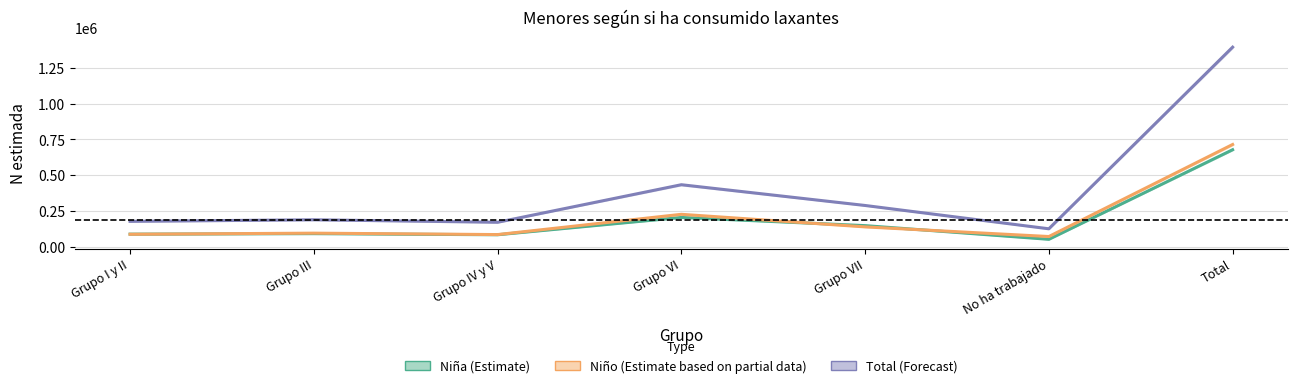

Reading left to right, extract all data points from this chart.

Niña (Estimate): Grupo I y II=89933	Grupo III=93266	Grupo IV y V=85677	Grupo VI=206108	Grupo VII=149169	No ha trabajado=53911	Total=678064
Niño (Estimate based on partial data): Grupo I y II=89042	Grupo III=96778	Grupo IV y V=86890	Grupo VI=228106	Grupo VII=140450	No ha trabajado=73261	Total=714526
Total (Forecast): Grupo I y II=178975	Grupo III=190044	Grupo IV y V=172567	Grupo VI=434213	Grupo VII=289619	No ha trabajado=127172	Total=1392590